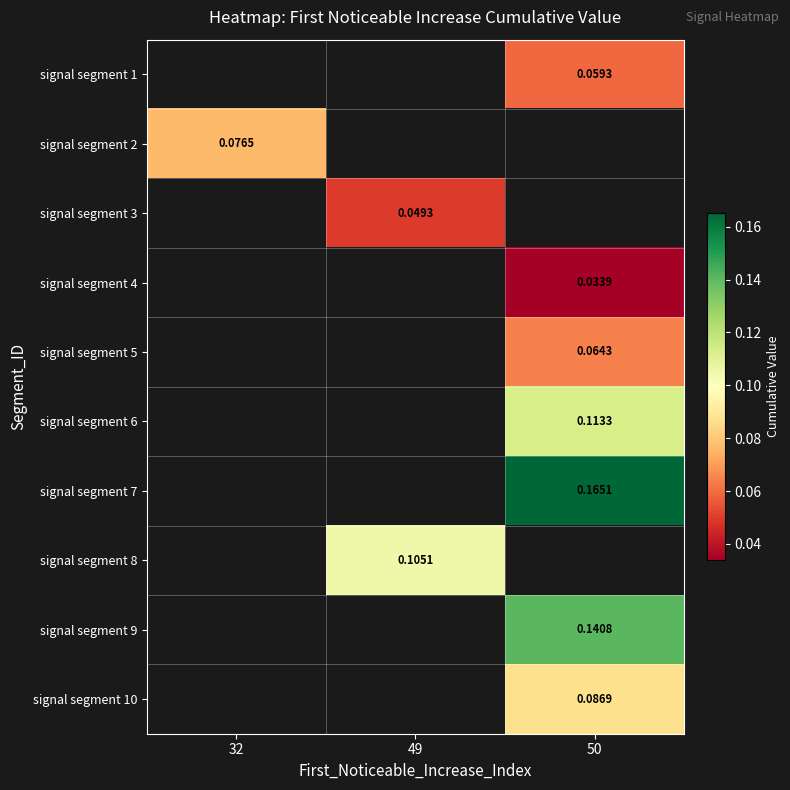

Which category has the lowest value across all series?

50